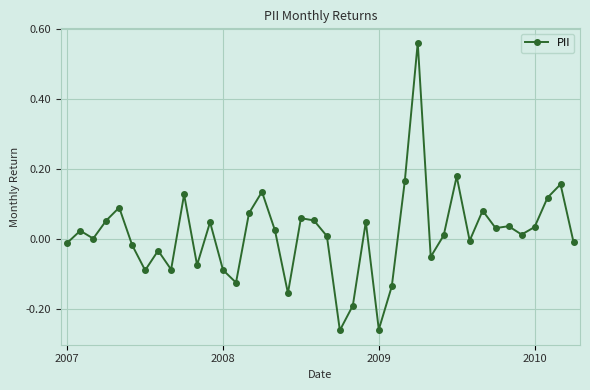

True or false: the data has more than 0 interior local peaks.

True